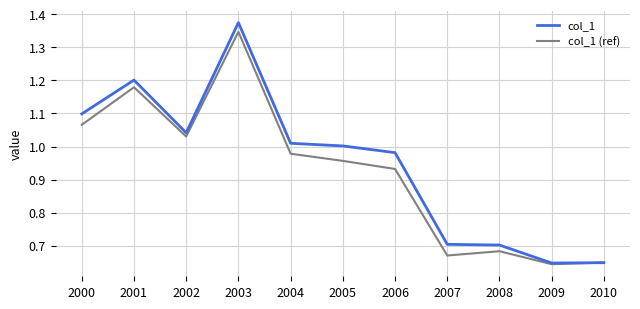

The value of col_1 (ref) at 2002 is 1.0. True or false?

True